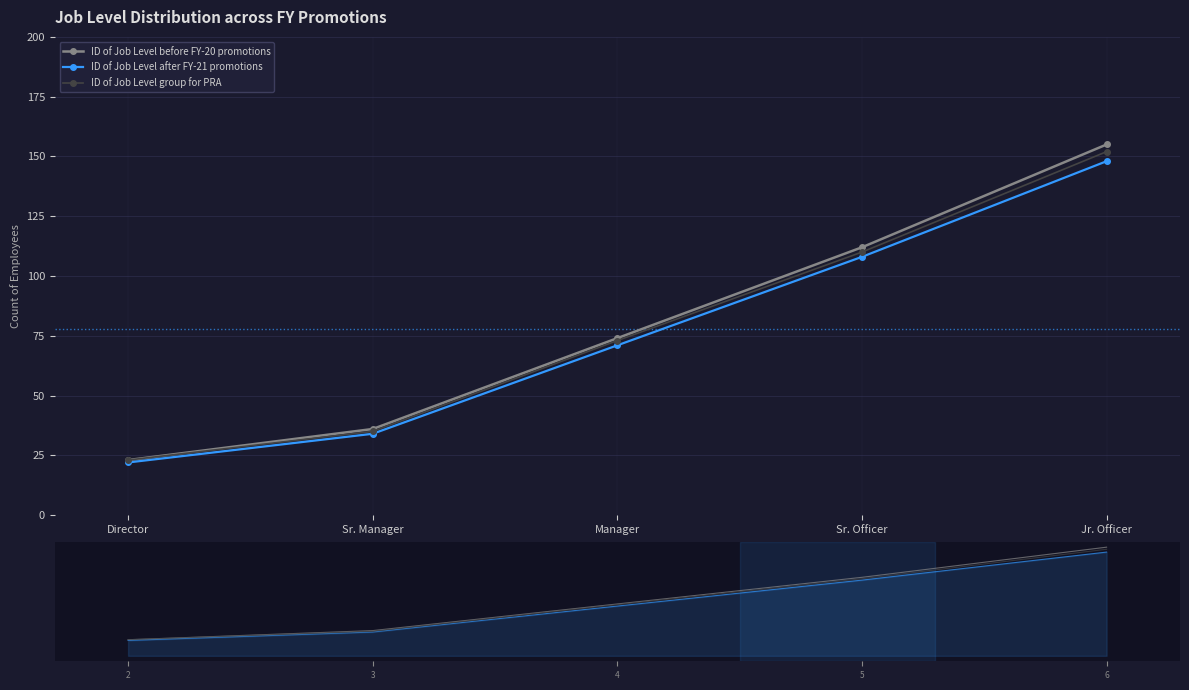

What is the maximum value shown in the chart?

155